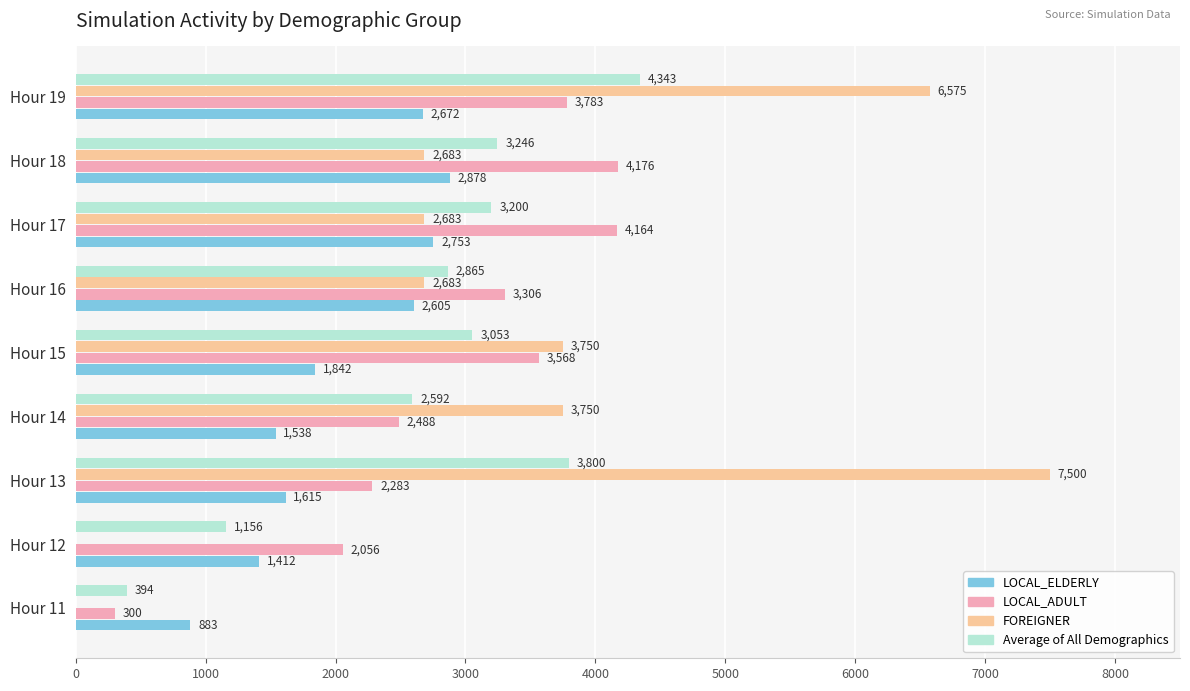

What are all the series names shown in the legend?

LOCAL_ELDERLY, LOCAL_ADULT, FOREIGNER, Average of All Demographics